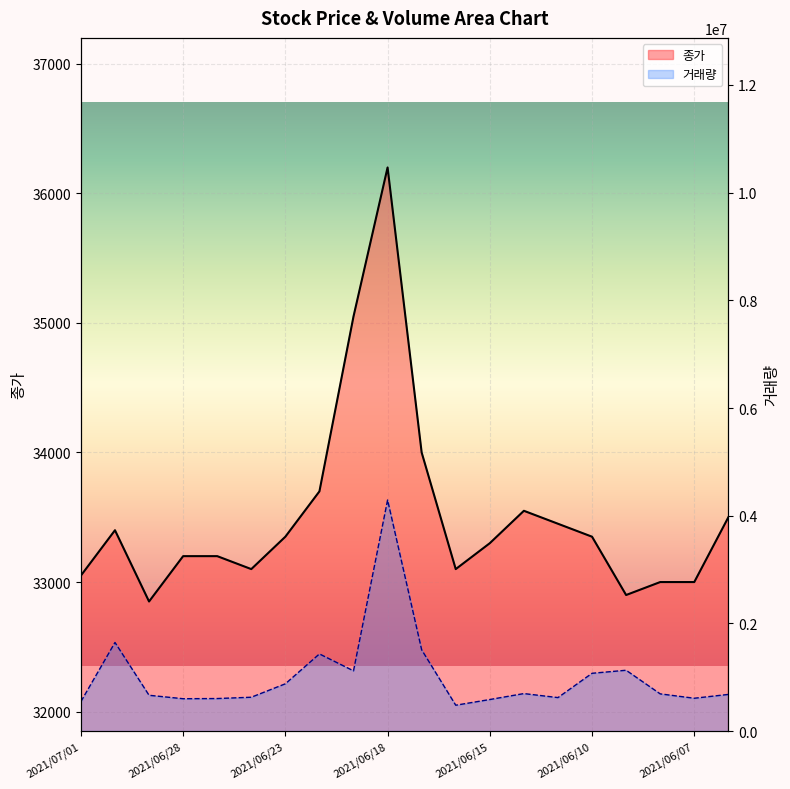

What is the difference between the 종가 values at 2021/06/29 and 2021/06/24?

250